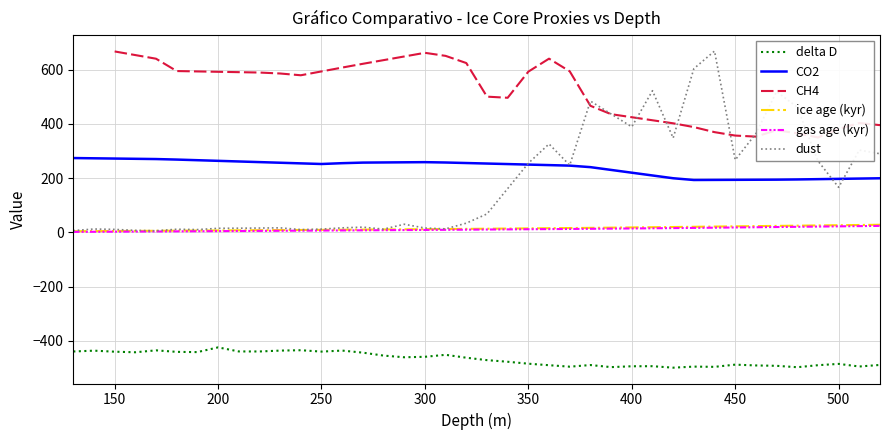

Does the chart have visible grid lines?

Yes